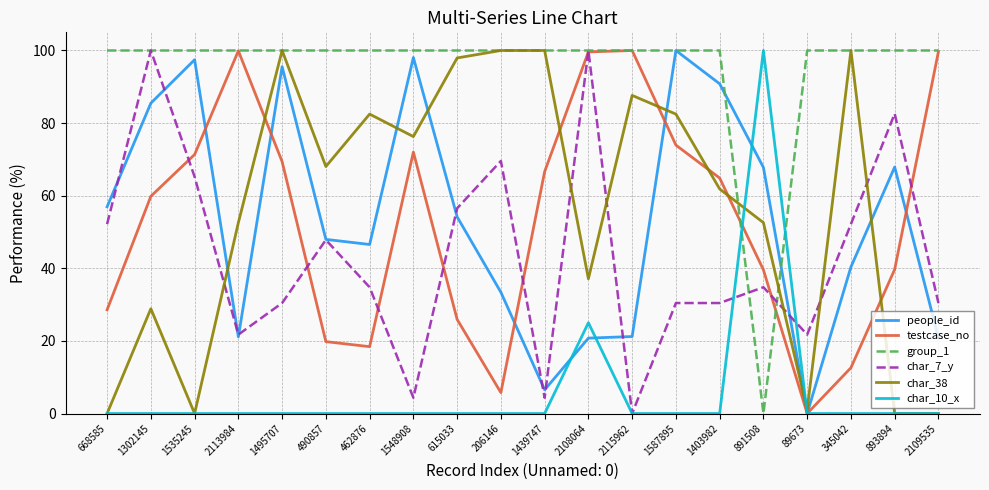

The value of char_38 at 462876 is 115.7. True or false?

False